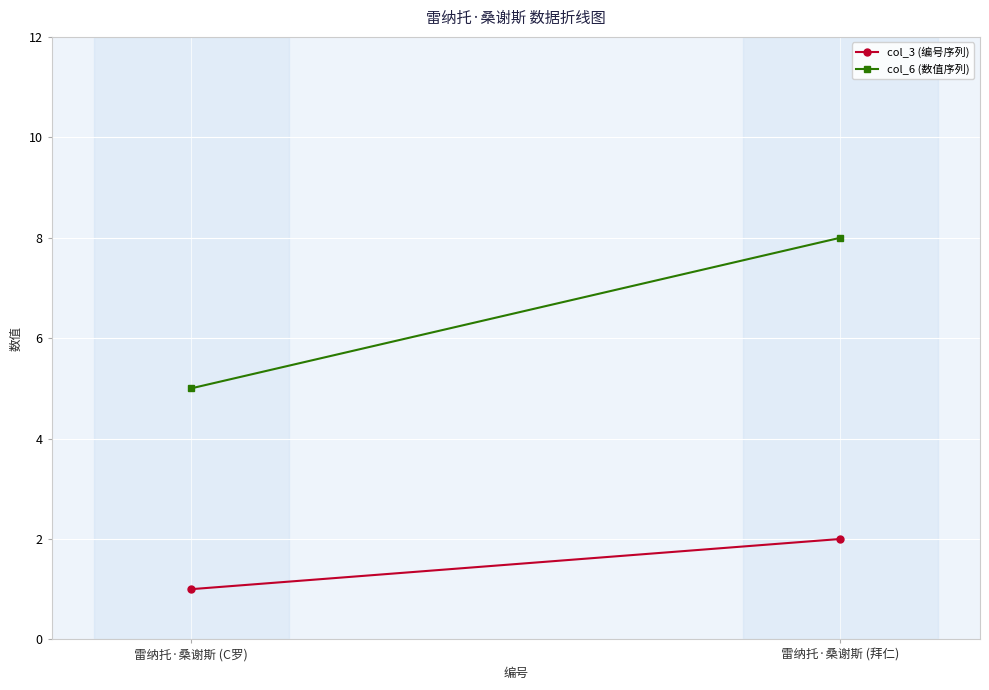

List the series in order of their peak value, highest first.

col_6 (数值序列), col_3 (编号序列)